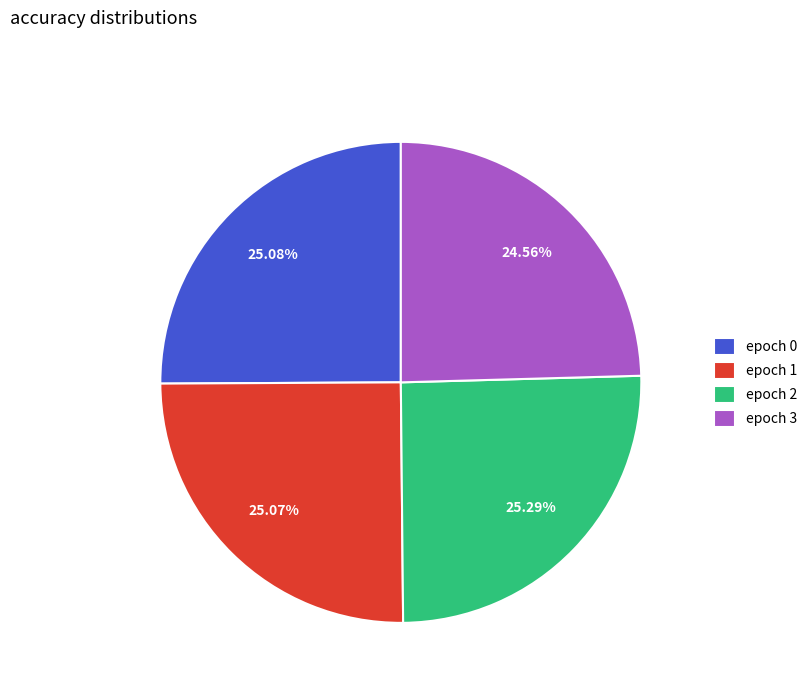

Between epoch 1 and epoch 3, which is larger?

epoch 1